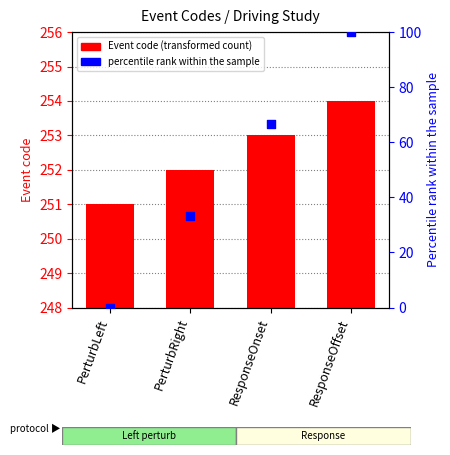

At which category is the sum across all series the highest?

ResponseOffset